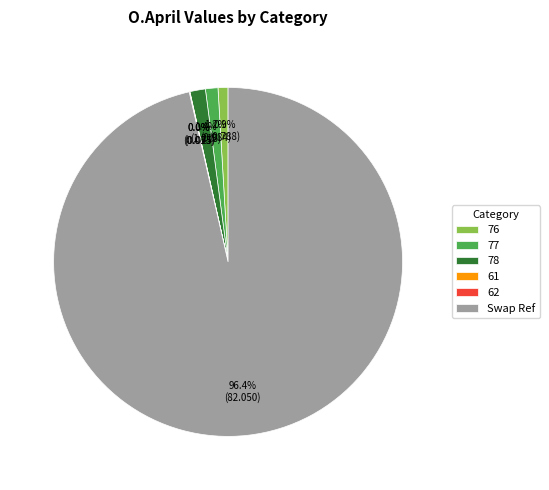

Is 77 the majority of the pie?

No